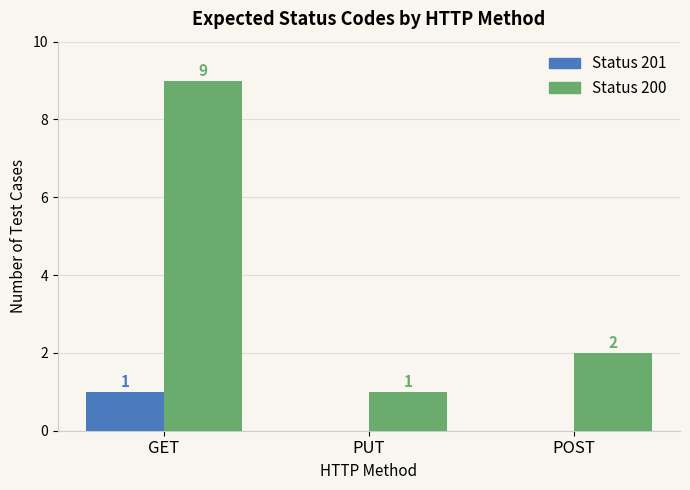

What is the greatest value displayed?

9